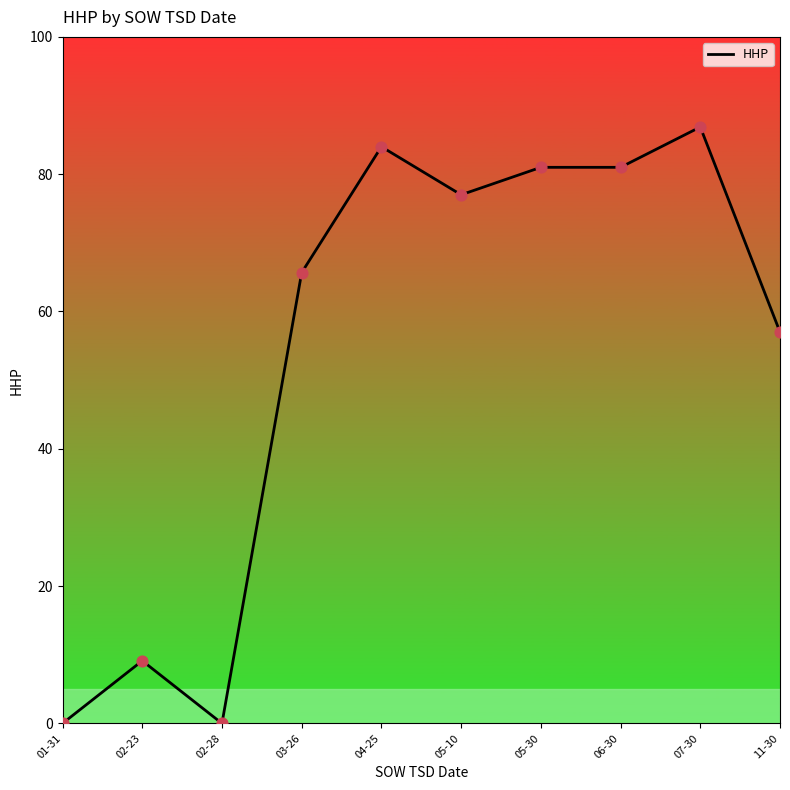

What is the ratio of the value at 06-30 to the value at 02-23?

8.9